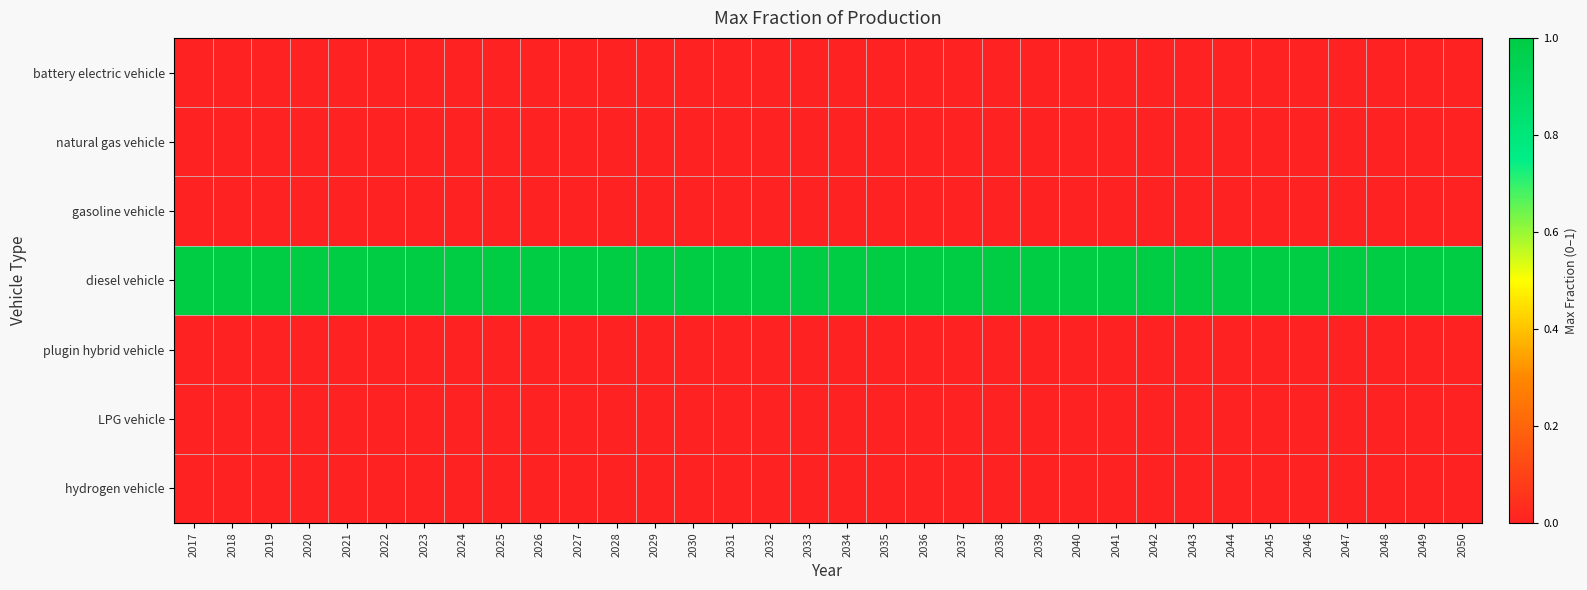

Which series has the widest spread of values?

battery electric vehicle